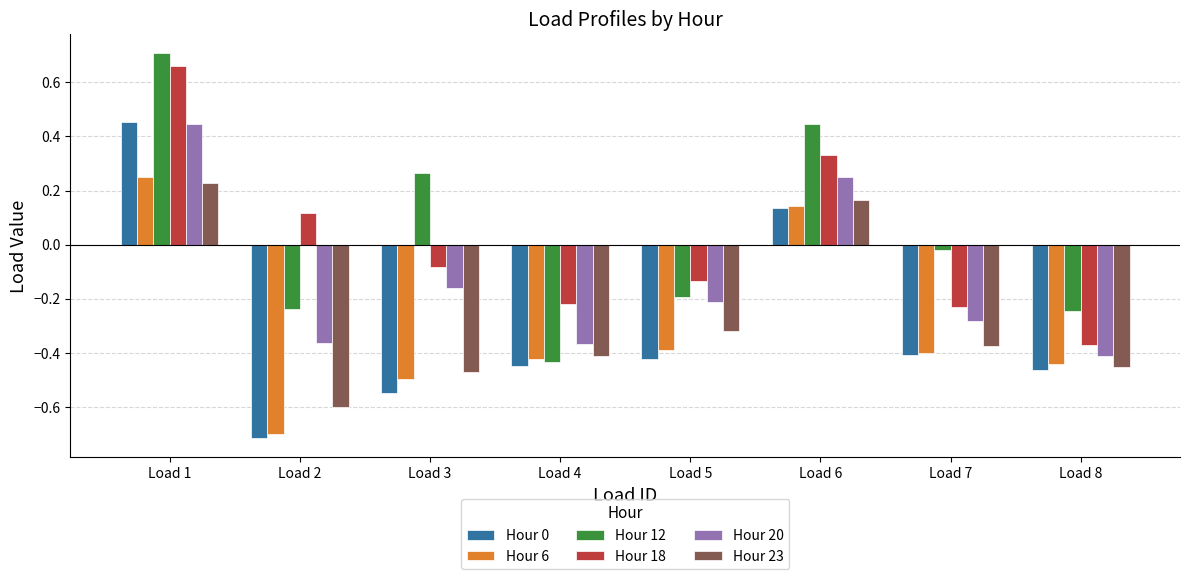

Between Load 1 and Load 5, which series saw the biggest shift?

Hour 12